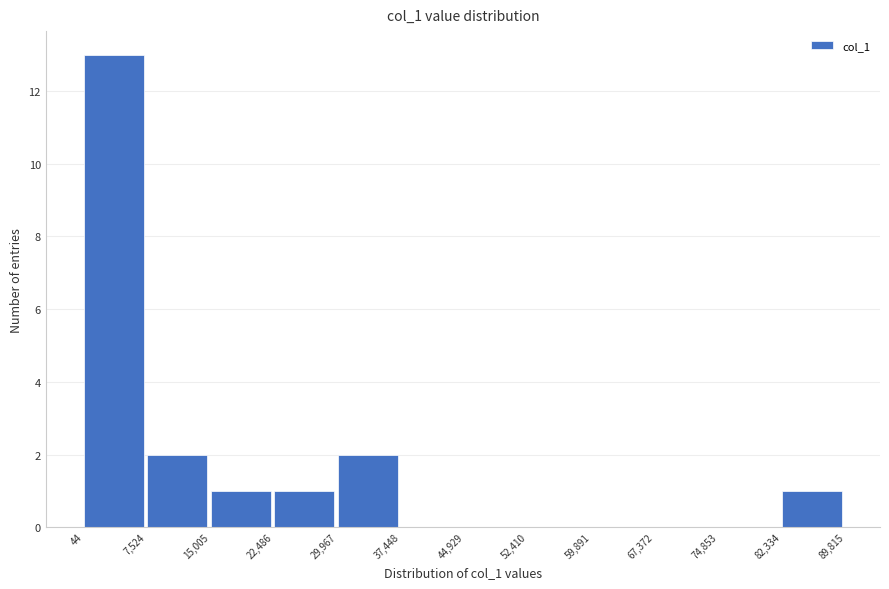

Which range on the x-axis has the tallest bar?

44 to 7,524